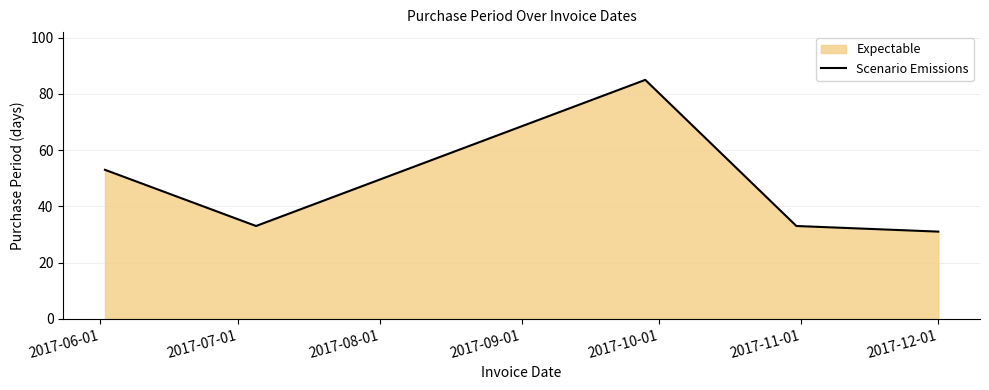

What is the maximum value shown in the chart?

85